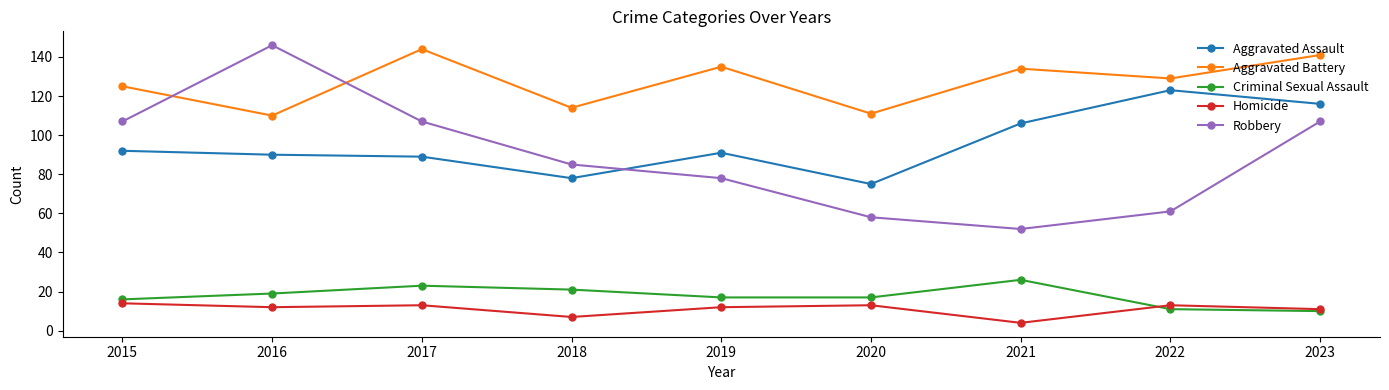

What is the maximum value for Criminal Sexual Assault?

26